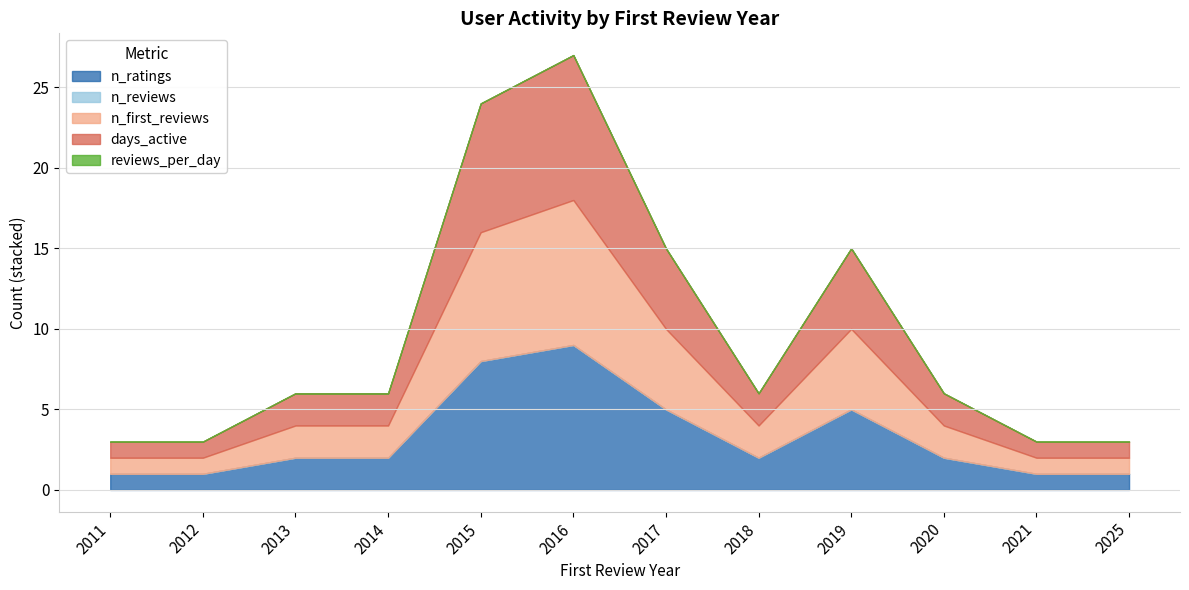

True or false: days_active and n_ratings intersect in this chart.

False